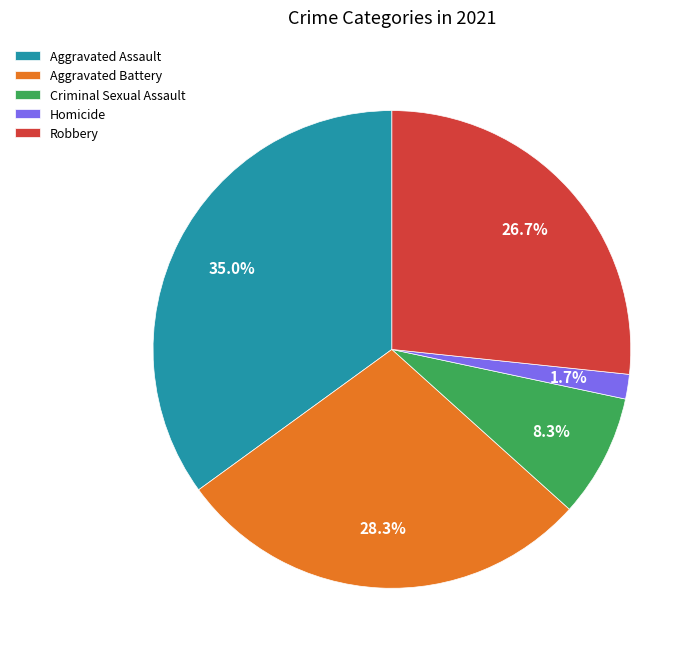

Count the number of slices in the pie.

5